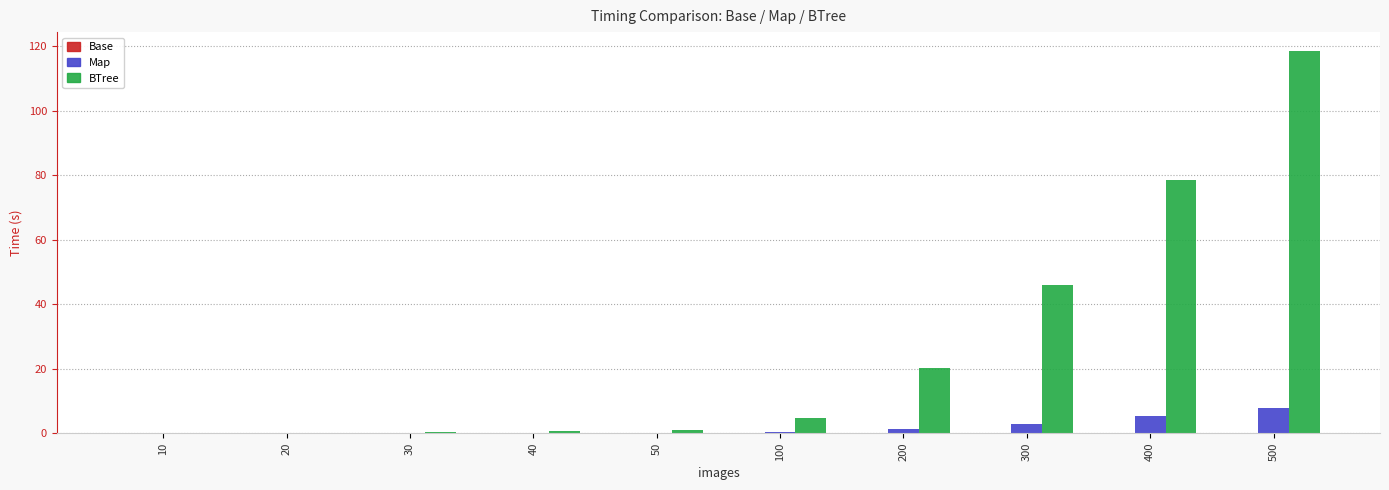

Between 10 and 300, which series saw the biggest shift?

BTree